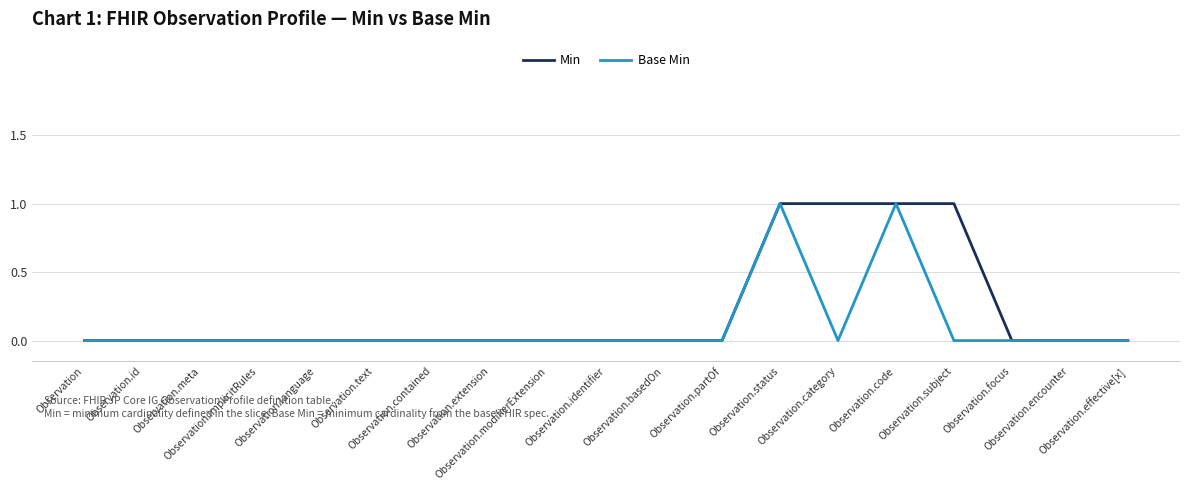

How many lines are shown in the chart?

2